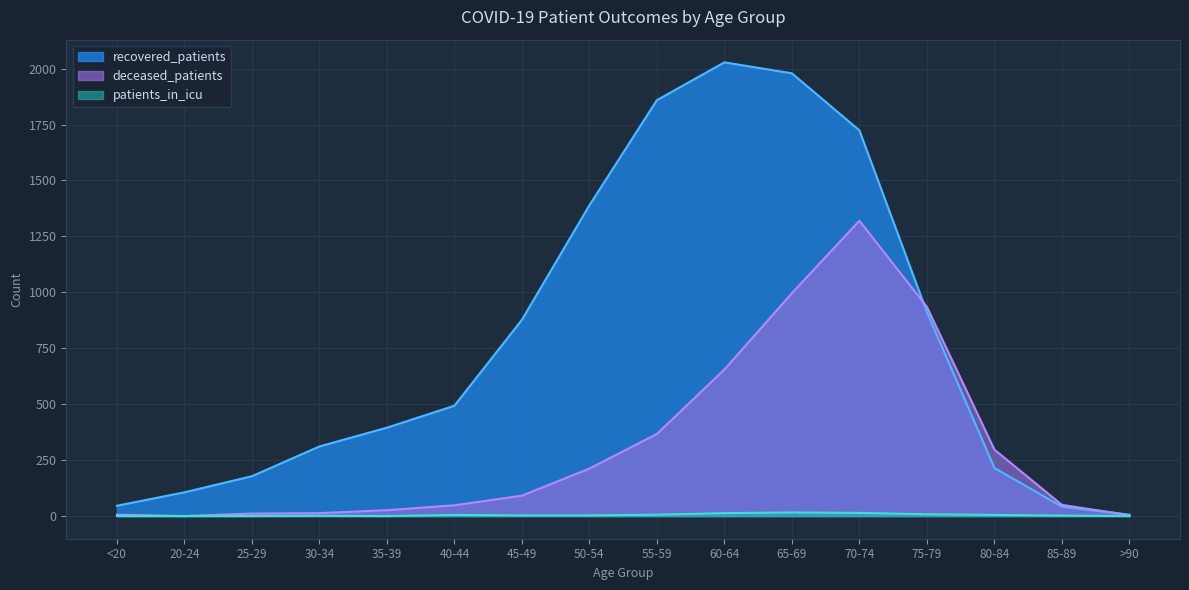

At which label does deceased_patients reach its minimum?

20-24